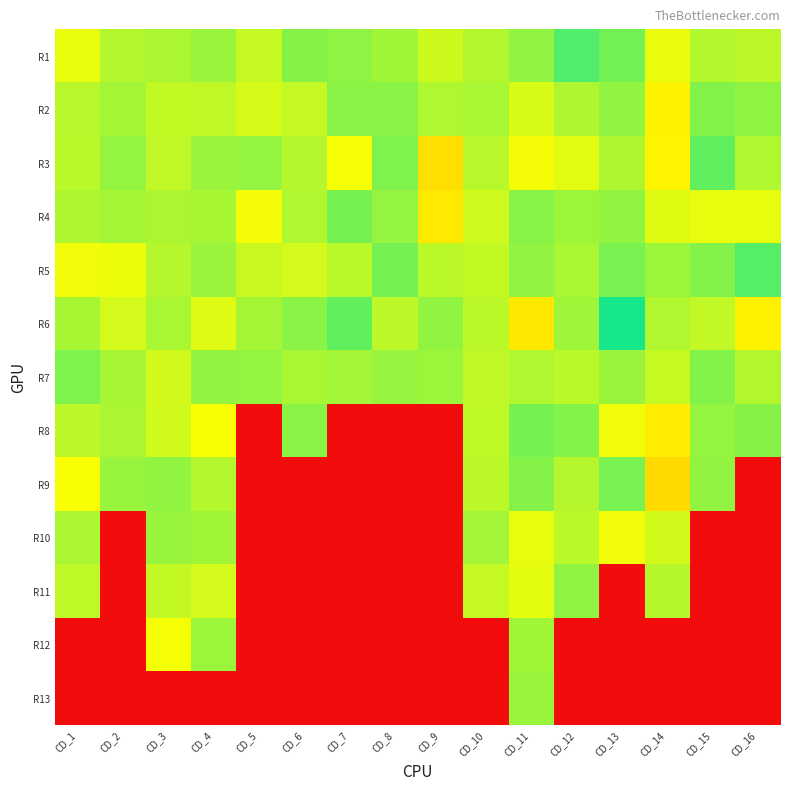

Which has a higher value, CD_5 or CD_15?

CD_15